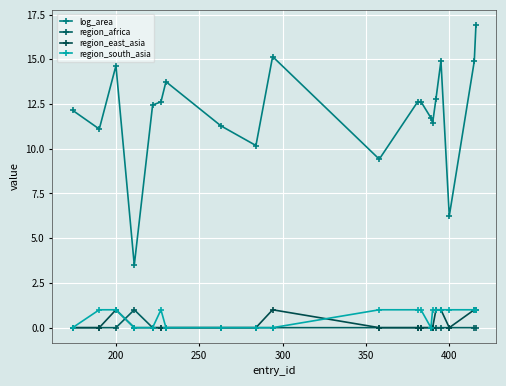

How many region_south_asia values are between 0 and 1?

20